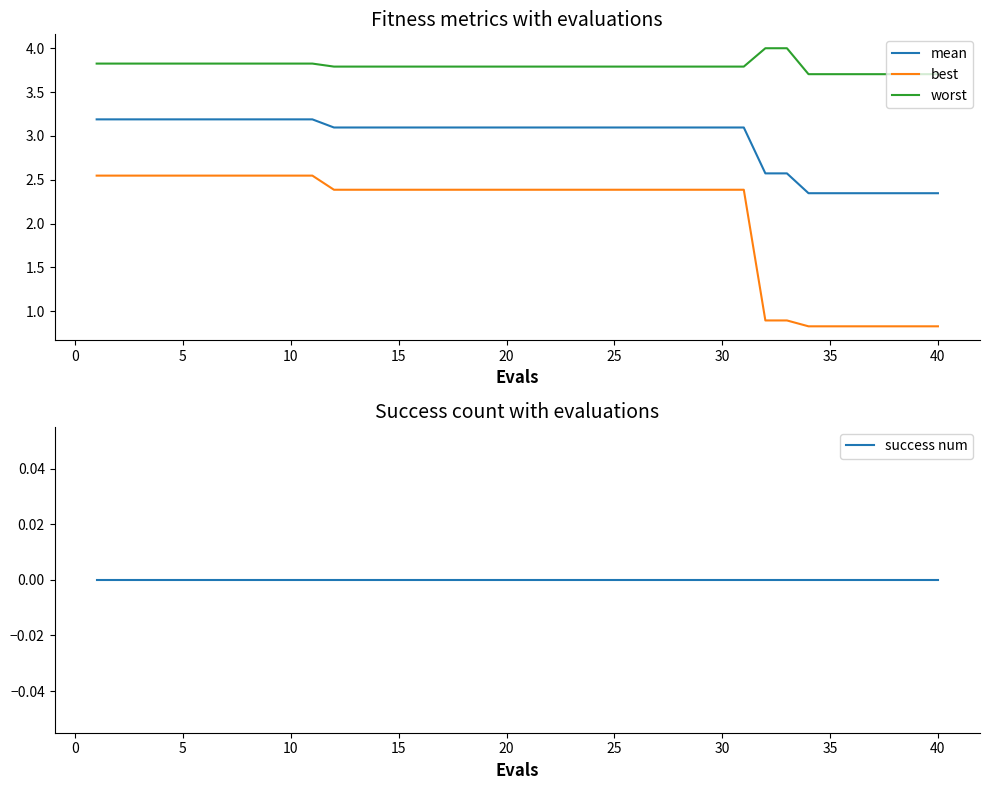

What is the difference between the maximum and second lowest values in the worst series?

0.3